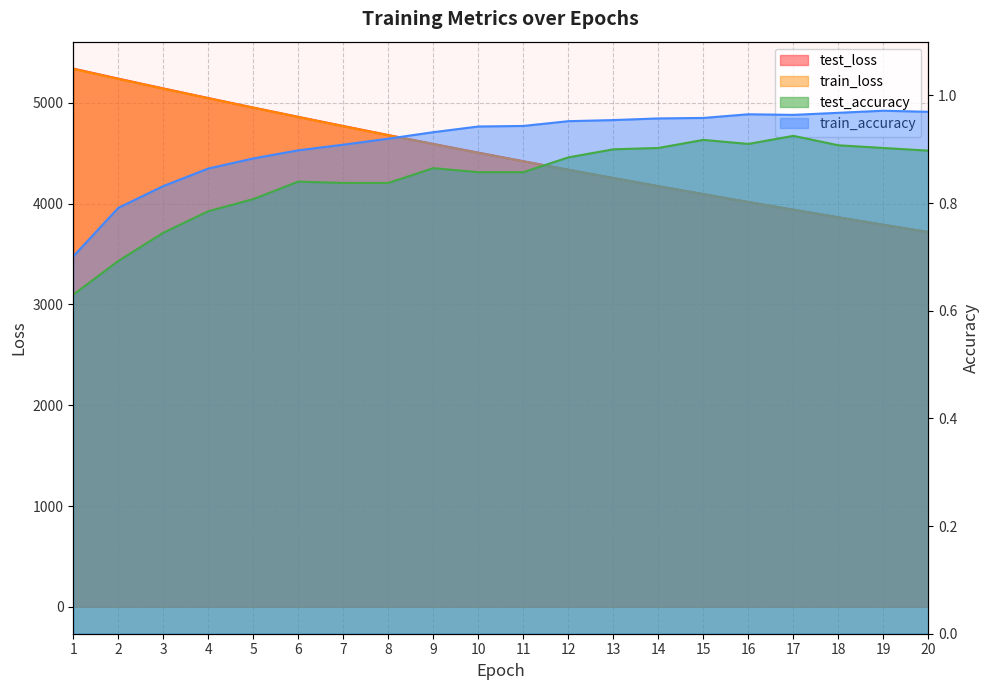

At 9, list the series in order from smallest to largest.

test_accuracy, train_accuracy, train_loss, test_loss